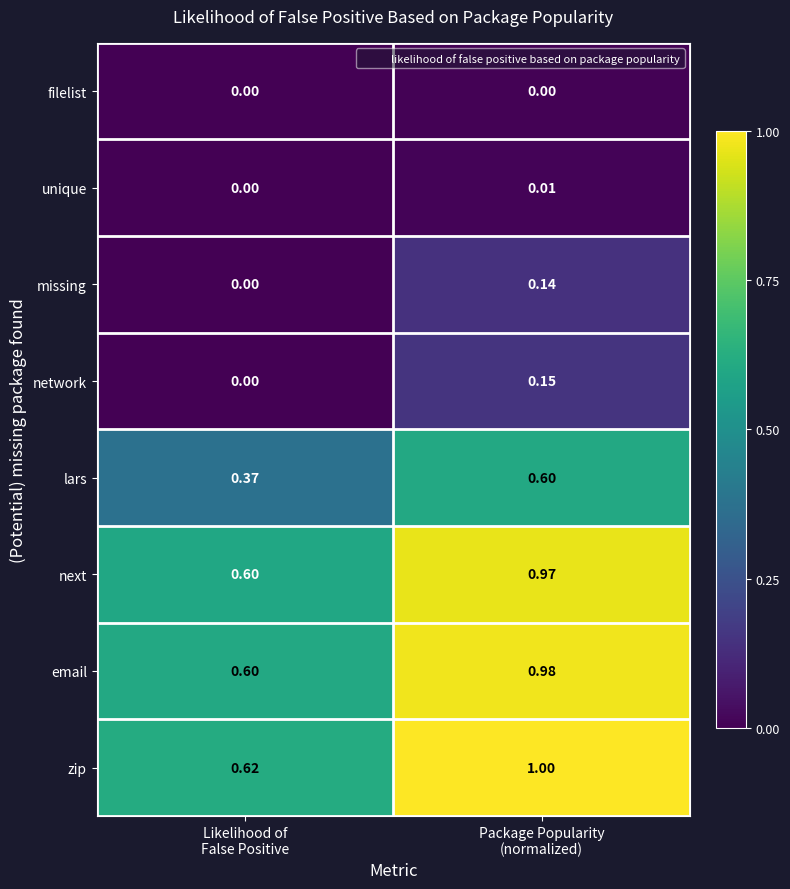

Which series has the largest total across all categories?

zip